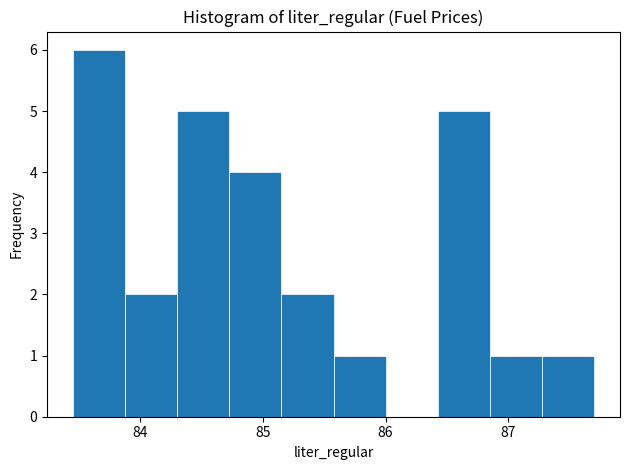

What is the height of the bar covering 85.2 to 85.6 on the x-axis? Neither the bar edges nor the heights are printed on the chart, so give them approximately, as read against the axes.

2